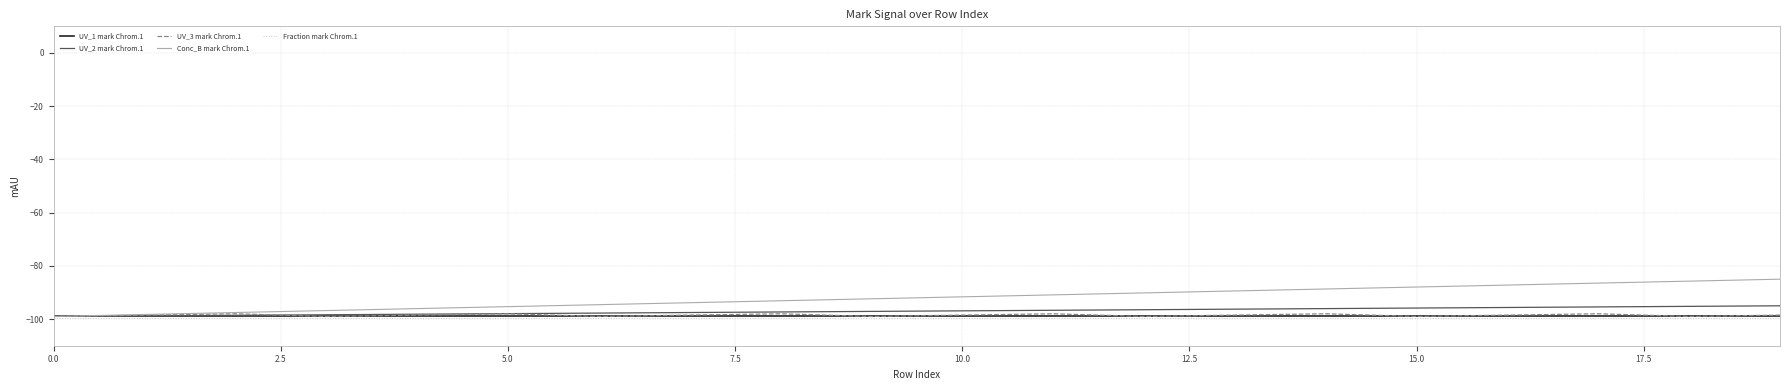

Is this an area chart (filled region under the line)?

No